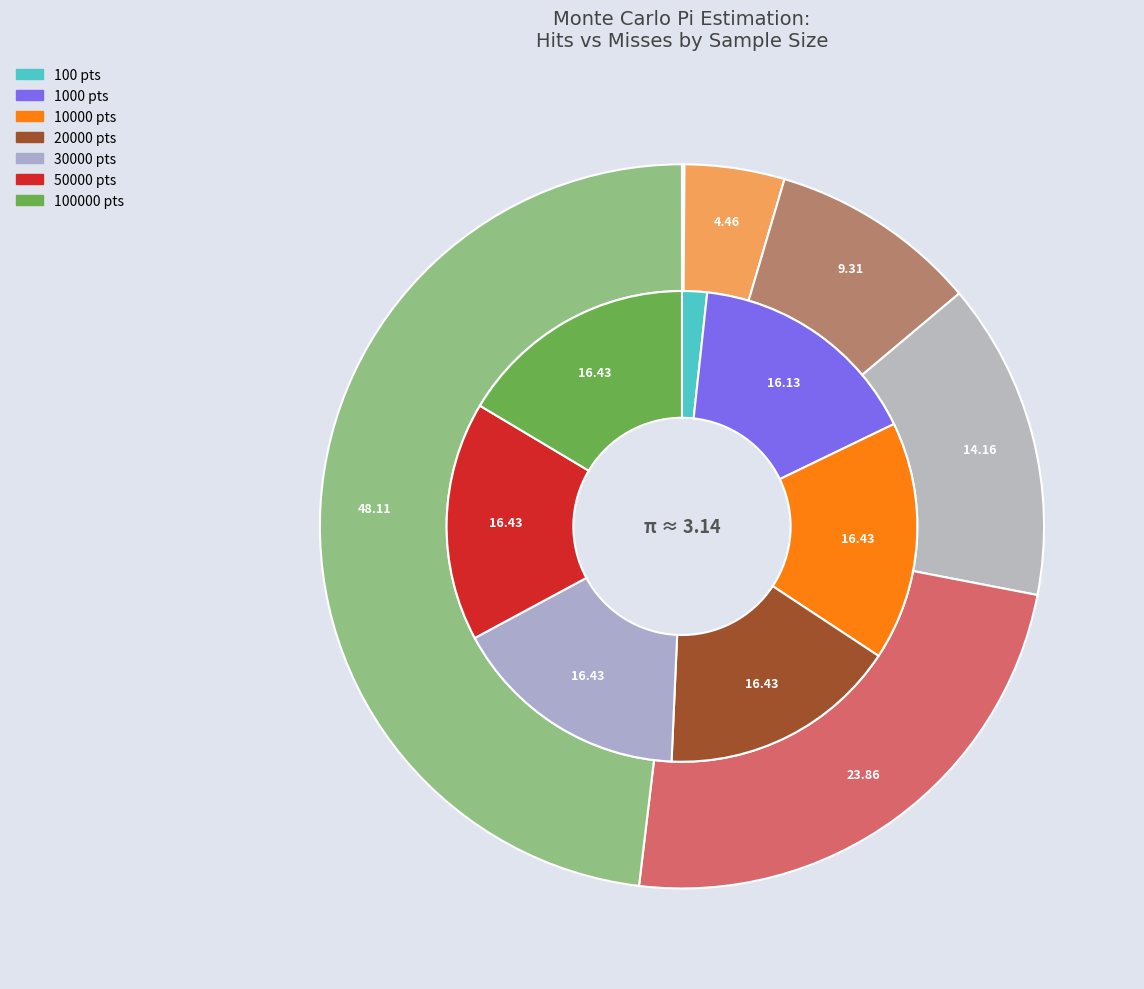

To the nearest percent, what portion does 10000 represent?

5%